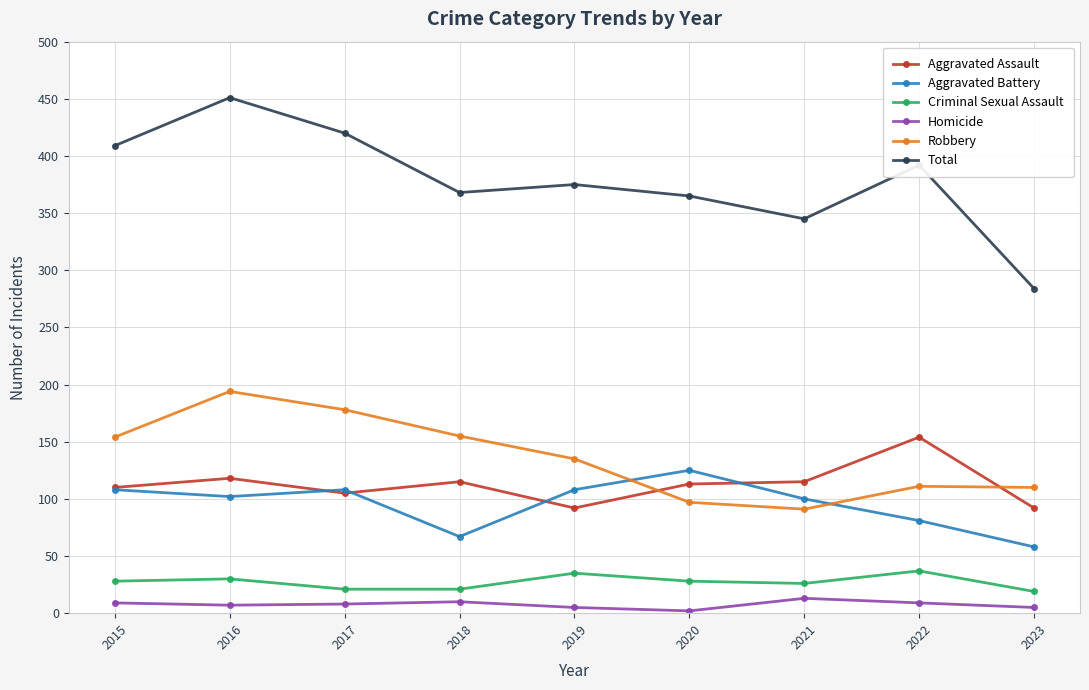

What is the total value across all series at 2018?

736